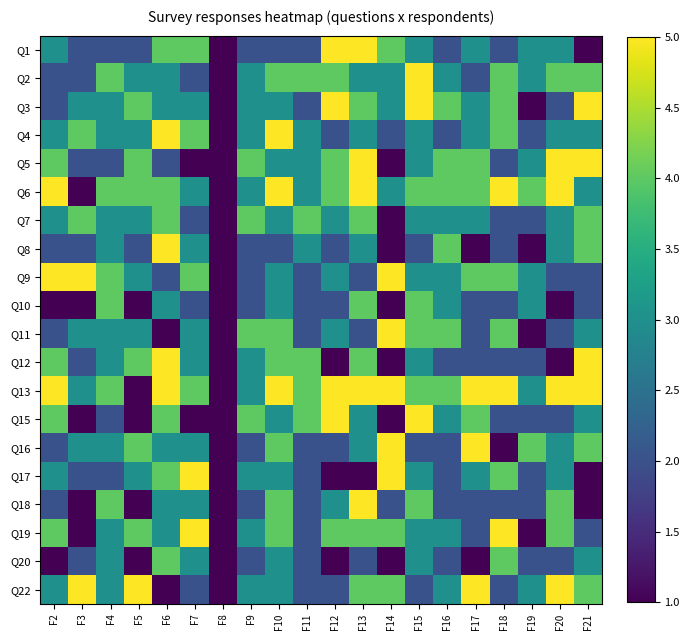

Reading right to left, transcribe all the data shown in this chart.

Q1: F21=1	F20=3	F19=3	F18=2	F17=3	F16=2	F15=3	F14=4	F13=5	F12=5	F11=2	F10=2	F9=2	F8=1	F7=4	F6=4	F5=2	F4=2	F3=2	F2=3
Q2: F21=4	F20=4	F19=3	F18=4	F17=2	F16=3	F15=5	F14=3	F13=3	F12=4	F11=4	F10=4	F9=3	F8=1	F7=2	F6=3	F5=3	F4=4	F3=2	F2=2
Q3: F21=5	F20=2	F19=1	F18=4	F17=3	F16=4	F15=5	F14=3	F13=4	F12=5	F11=2	F10=3	F9=3	F8=1	F7=3	F6=3	F5=4	F4=3	F3=3	F2=2
Q4: F21=3	F20=3	F19=2	F18=4	F17=3	F16=2	F15=3	F14=2	F13=3	F12=2	F11=3	F10=5	F9=3	F8=1	F7=4	F6=5	F5=3	F4=3	F3=4	F2=3
Q5: F21=5	F20=5	F19=3	F18=2	F17=4	F16=4	F15=3	F14=1	F13=5	F12=4	F11=3	F10=3	F9=4	F8=1	F7=1	F6=2	F5=4	F4=2	F3=2	F2=4
Q6: F21=3	F20=5	F19=4	F18=5	F17=4	F16=4	F15=4	F14=3	F13=5	F12=4	F11=3	F10=5	F9=3	F8=1	F7=3	F6=4	F5=4	F4=4	F3=1	F2=5
Q7: F21=4	F20=3	F19=2	F18=2	F17=3	F16=3	F15=3	F14=1	F13=4	F12=3	F11=4	F10=3	F9=4	F8=1	F7=2	F6=4	F5=3	F4=3	F3=4	F2=3
Q8: F21=4	F20=3	F19=1	F18=2	F17=1	F16=4	F15=2	F14=1	F13=3	F12=2	F11=3	F10=2	F9=2	F8=1	F7=3	F6=5	F5=2	F4=3	F3=2	F2=2
Q9: F21=2	F20=2	F19=3	F18=4	F17=4	F16=3	F15=3	F14=5	F13=2	F12=3	F11=2	F10=3	F9=2	F8=1	F7=4	F6=2	F5=3	F4=4	F3=5	F2=5
Q10: F21=2	F20=1	F19=3	F18=2	F17=2	F16=3	F15=4	F14=1	F13=4	F12=2	F11=2	F10=3	F9=2	F8=1	F7=2	F6=3	F5=1	F4=4	F3=1	F2=1
Q11: F21=3	F20=2	F19=1	F18=4	F17=2	F16=4	F15=4	F14=5	F13=2	F12=3	F11=2	F10=4	F9=4	F8=1	F7=3	F6=1	F5=3	F4=3	F3=3	F2=2
Q12: F21=5	F20=1	F19=2	F18=2	F17=2	F16=2	F15=3	F14=1	F13=4	F12=1	F11=4	F10=4	F9=3	F8=1	F7=3	F6=5	F5=4	F4=3	F3=2	F2=4
Q13: F21=5	F20=5	F19=3	F18=5	F17=5	F16=4	F15=4	F14=5	F13=5	F12=5	F11=4	F10=5	F9=3	F8=1	F7=4	F6=5	F5=1	F4=4	F3=3	F2=5
Q15: F21=3	F20=2	F19=2	F18=2	F17=4	F16=3	F15=5	F14=1	F13=3	F12=5	F11=4	F10=3	F9=4	F8=1	F7=1	F6=4	F5=1	F4=2	F3=1	F2=4
Q16: F21=4	F20=3	F19=4	F18=1	F17=5	F16=2	F15=2	F14=5	F13=3	F12=2	F11=2	F10=4	F9=2	F8=1	F7=3	F6=3	F5=4	F4=3	F3=3	F2=2
Q17: F21=1	F20=3	F19=2	F18=4	F17=3	F16=2	F15=3	F14=5	F13=1	F12=1	F11=2	F10=3	F9=3	F8=1	F7=5	F6=4	F5=3	F4=2	F3=2	F2=3
Q18: F21=1	F20=4	F19=2	F18=2	F17=2	F16=2	F15=4	F14=2	F13=5	F12=3	F11=2	F10=4	F9=2	F8=1	F7=3	F6=3	F5=1	F4=4	F3=1	F2=2
Q19: F21=2	F20=4	F19=1	F18=5	F17=2	F16=3	F15=3	F14=4	F13=4	F12=4	F11=2	F10=4	F9=3	F8=1	F7=5	F6=3	F5=4	F4=3	F3=1	F2=4
Q20: F21=3	F20=2	F19=2	F18=4	F17=1	F16=2	F15=3	F14=1	F13=2	F12=1	F11=2	F10=3	F9=2	F8=1	F7=3	F6=4	F5=1	F4=3	F3=2	F2=1
Q22: F21=4	F20=5	F19=3	F18=2	F17=5	F16=3	F15=2	F14=4	F13=4	F12=2	F11=2	F10=3	F9=3	F8=1	F7=2	F6=1	F5=5	F4=3	F3=5	F2=3